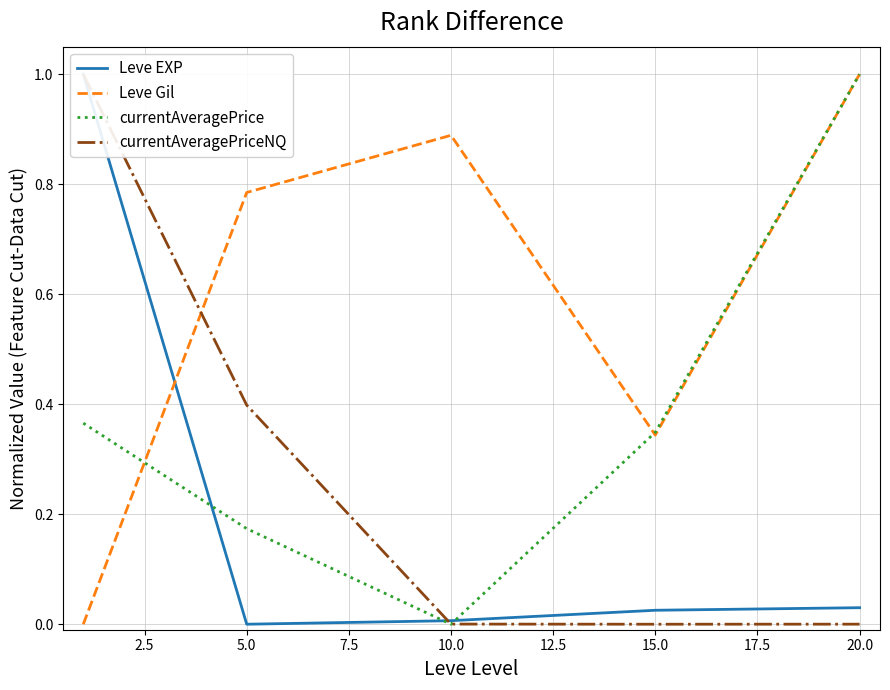

Is it true that Leve Gil equals 0.2 at 5.0?

False